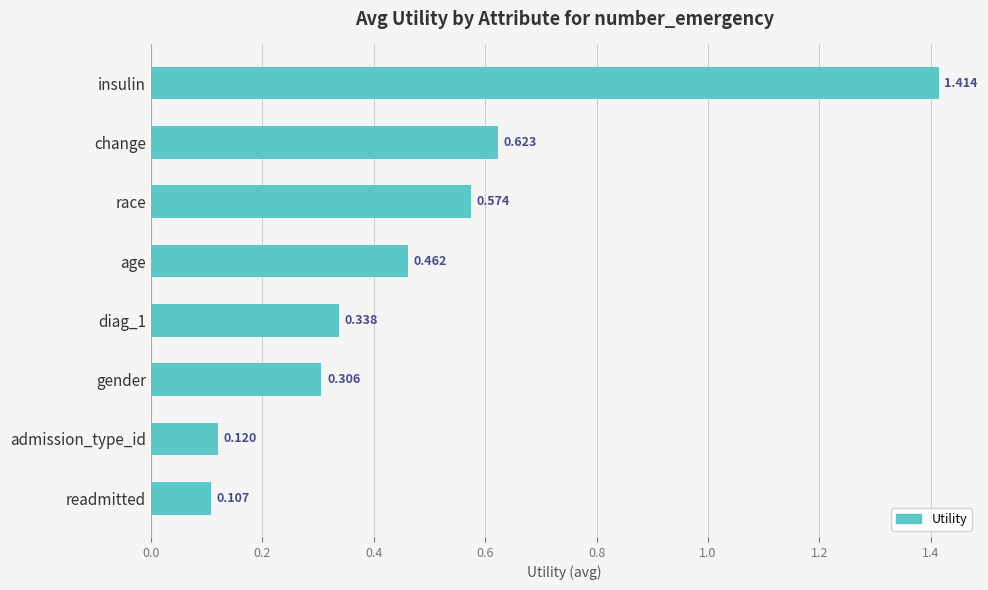

List the labels in order of value, largest first.

insulin, change, race, age, diag_1, gender, admission_type_id, readmitted